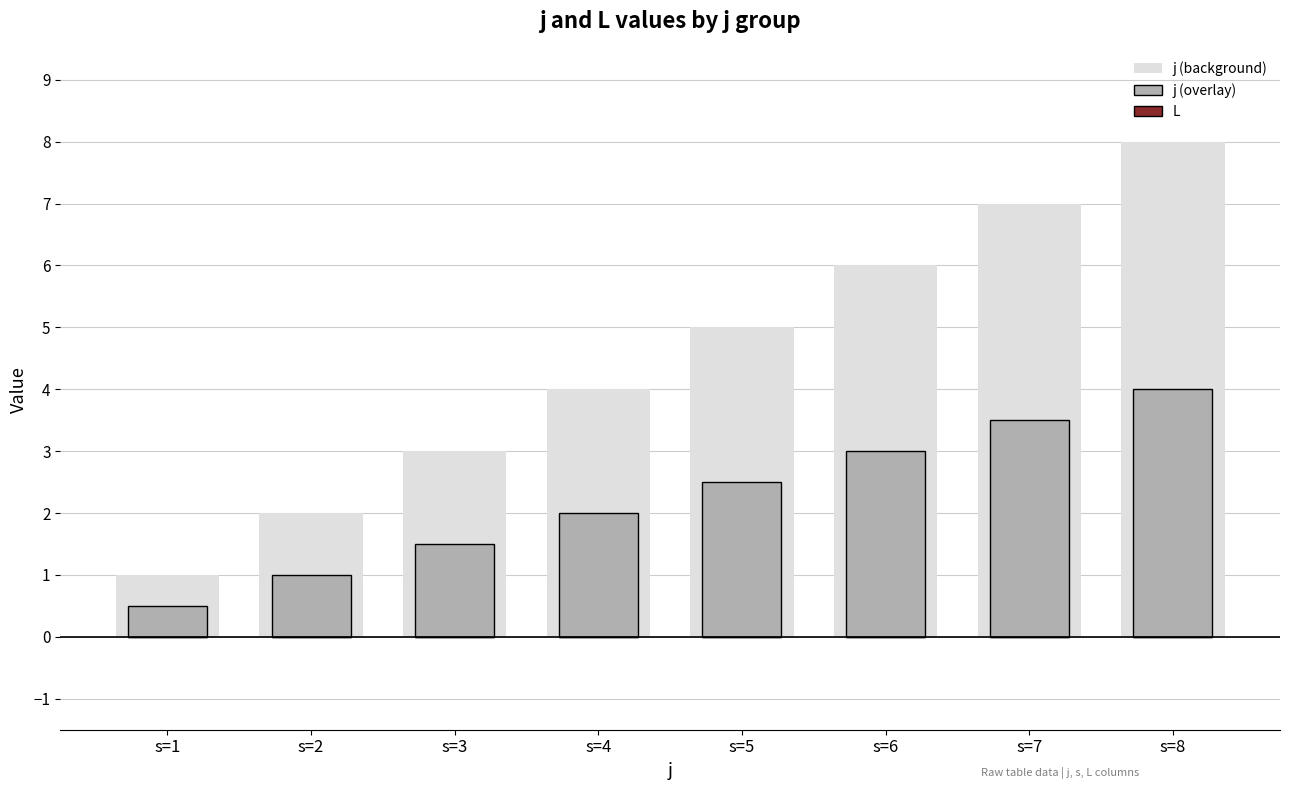

How many groups of bars are there?

8